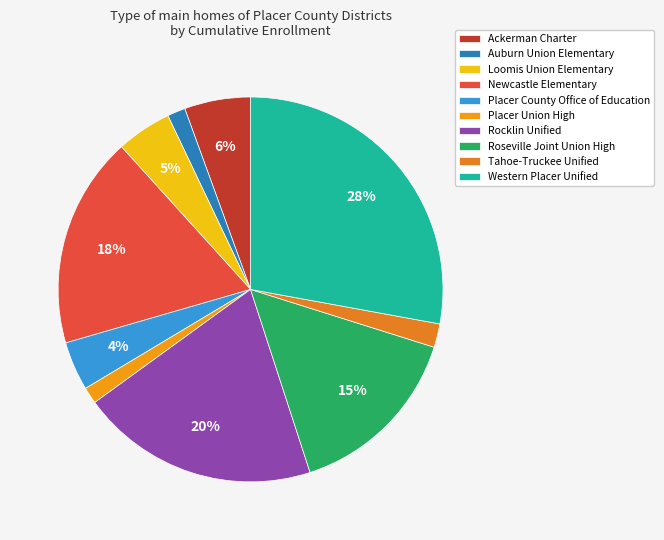

What percentage is the Placer County Office of Education slice, to the nearest percent?

4%